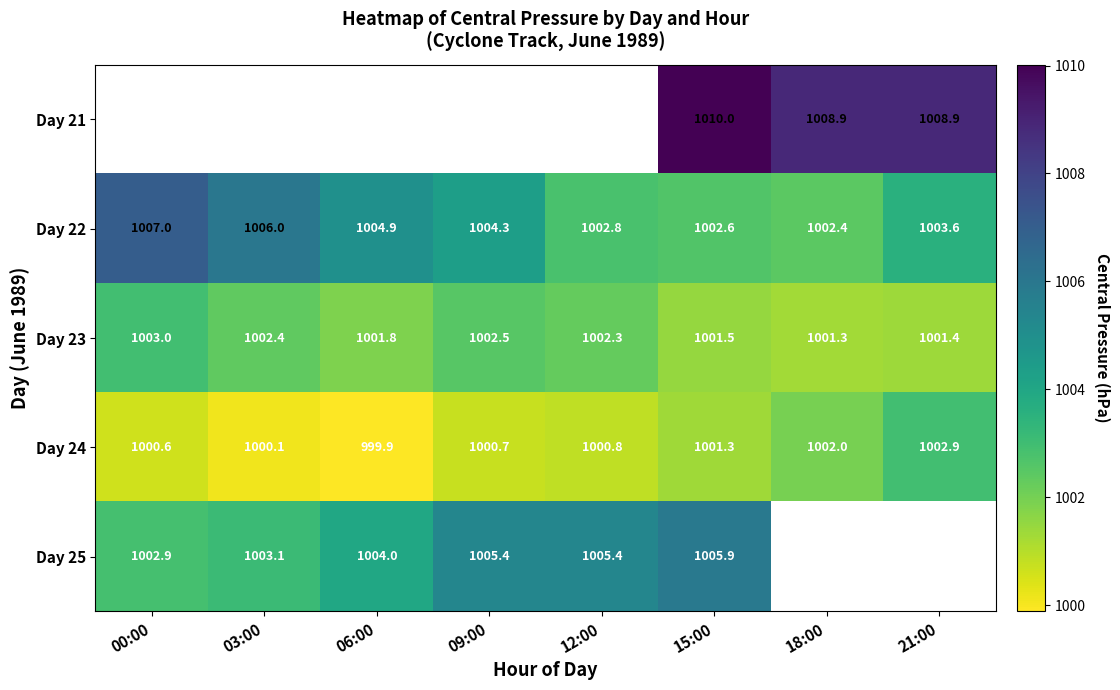

Is the value of Day 21 at 15:00 greater than the value of Day 24 at 06:00?

Yes